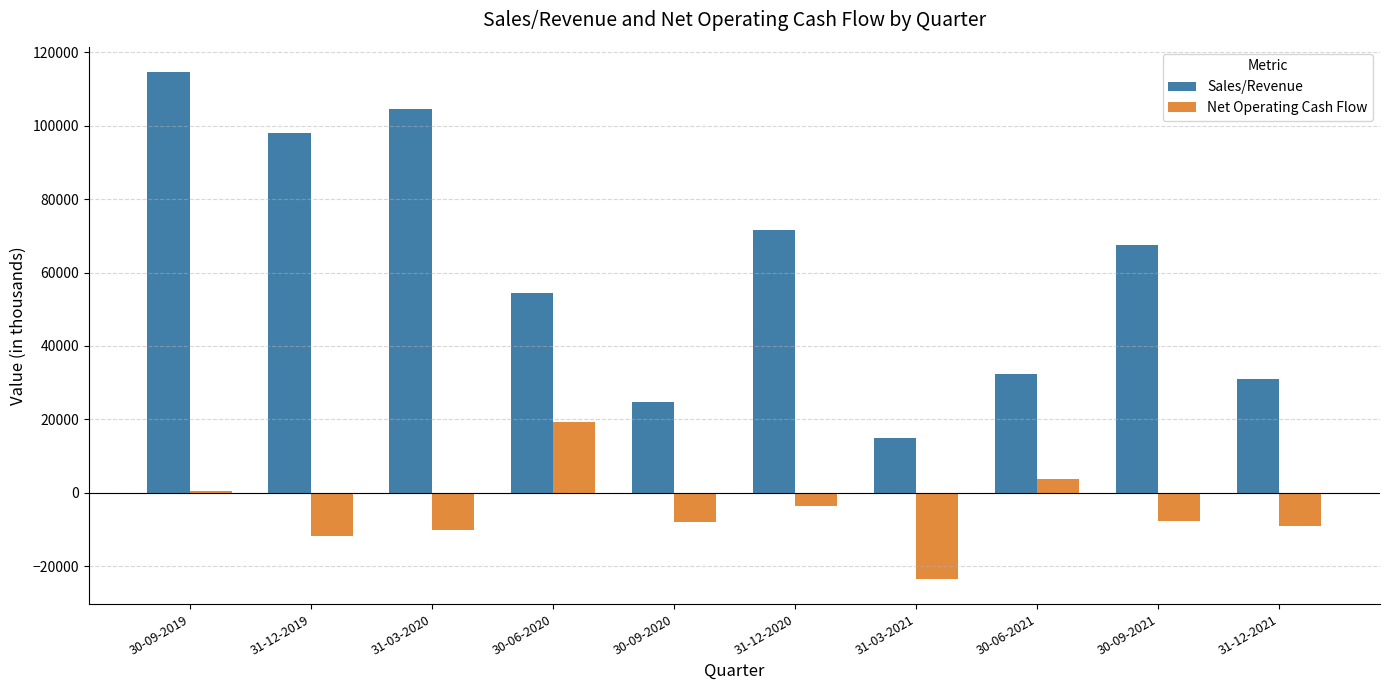

At which category does the chart reach its peak across all series?

30-09-2019